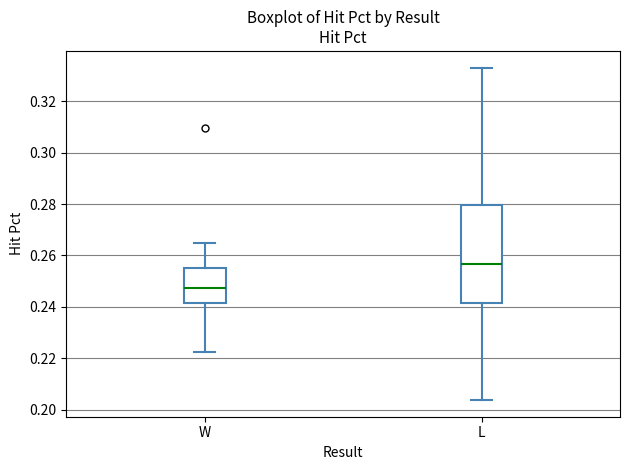

Which box has the highest median line?

L